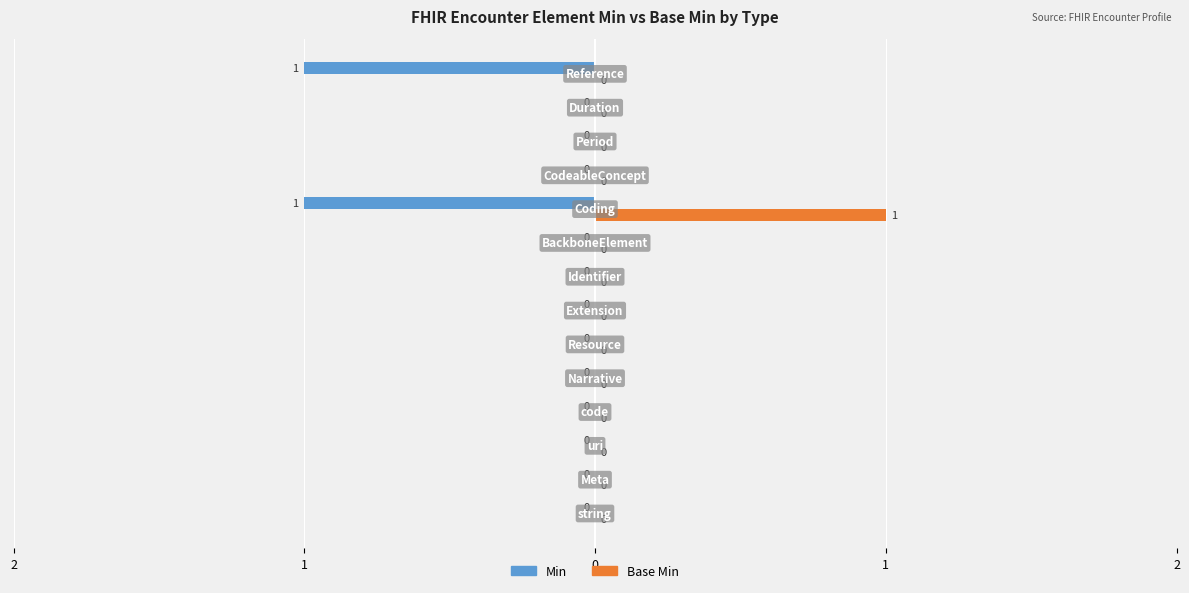

What are all the series names shown in the legend?

Min, Base Min